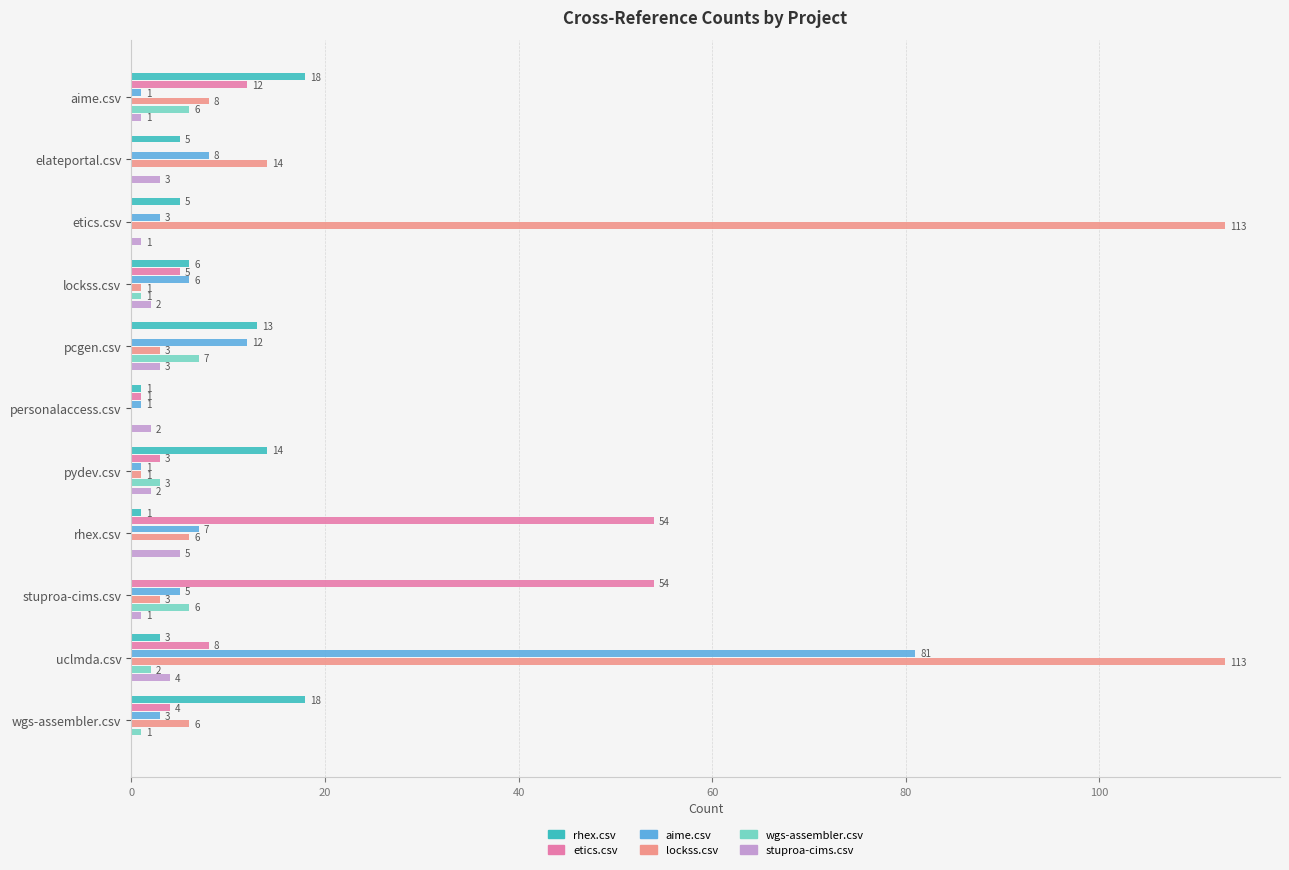

Between elateportal.csv and wgs-assembler.csv, which series saw the biggest shift?

rhex.csv